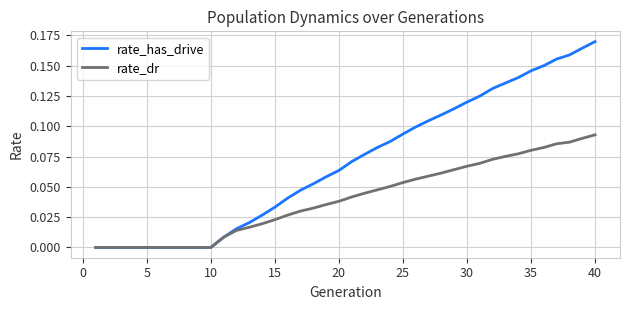

Which series has the largest total across all categories?

rate_has_drive